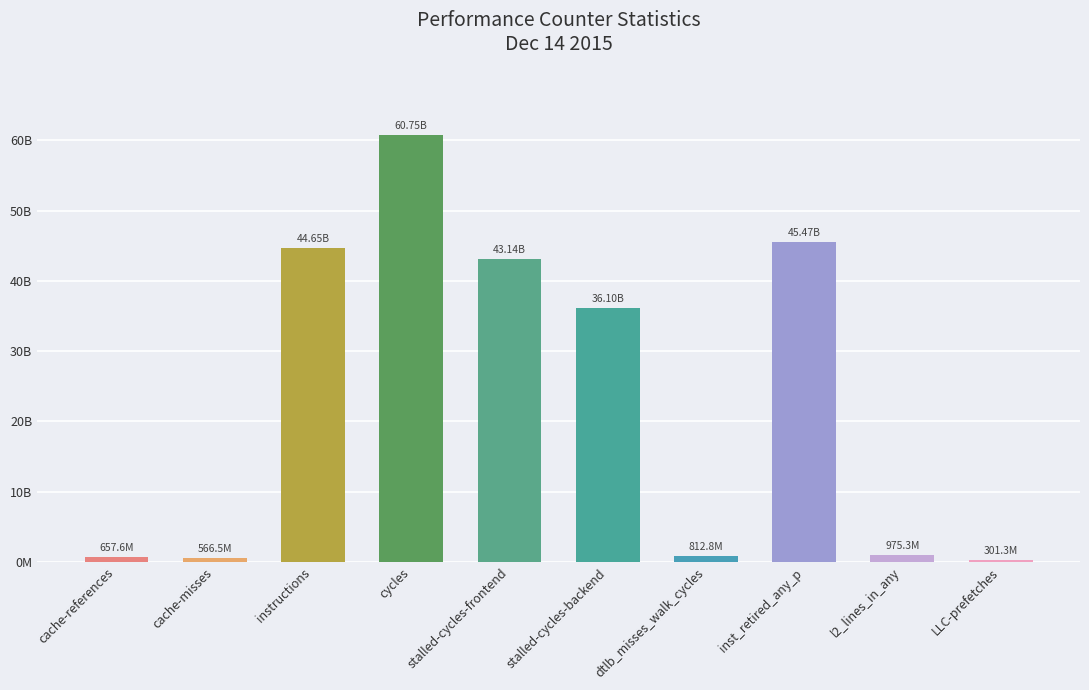

Rank the categories by value from highest to lowest.

cycles, inst_retired_any_p, instructions, stalled-cycles-frontend, stalled-cycles-backend, l2_lines_in_any, dtlb_misses_walk_cycles, cache-references, cache-misses, LLC-prefetches